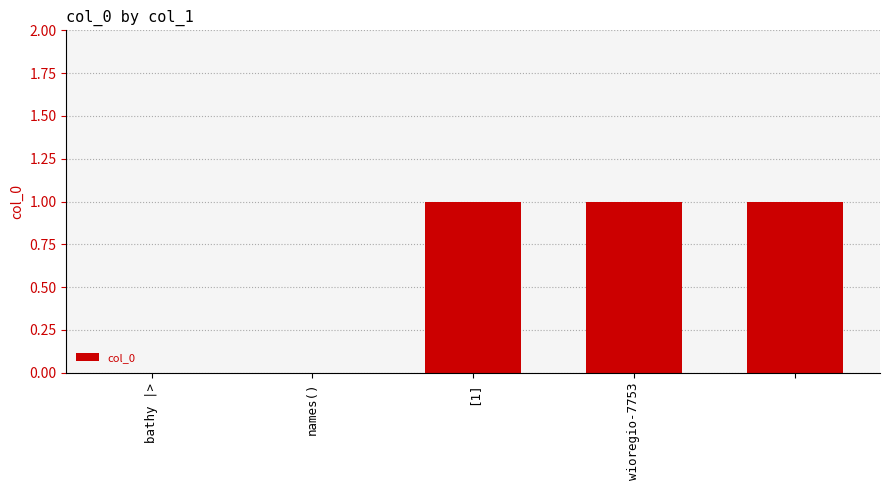

Are the bars grouped side by side (vs. stacked)?

No